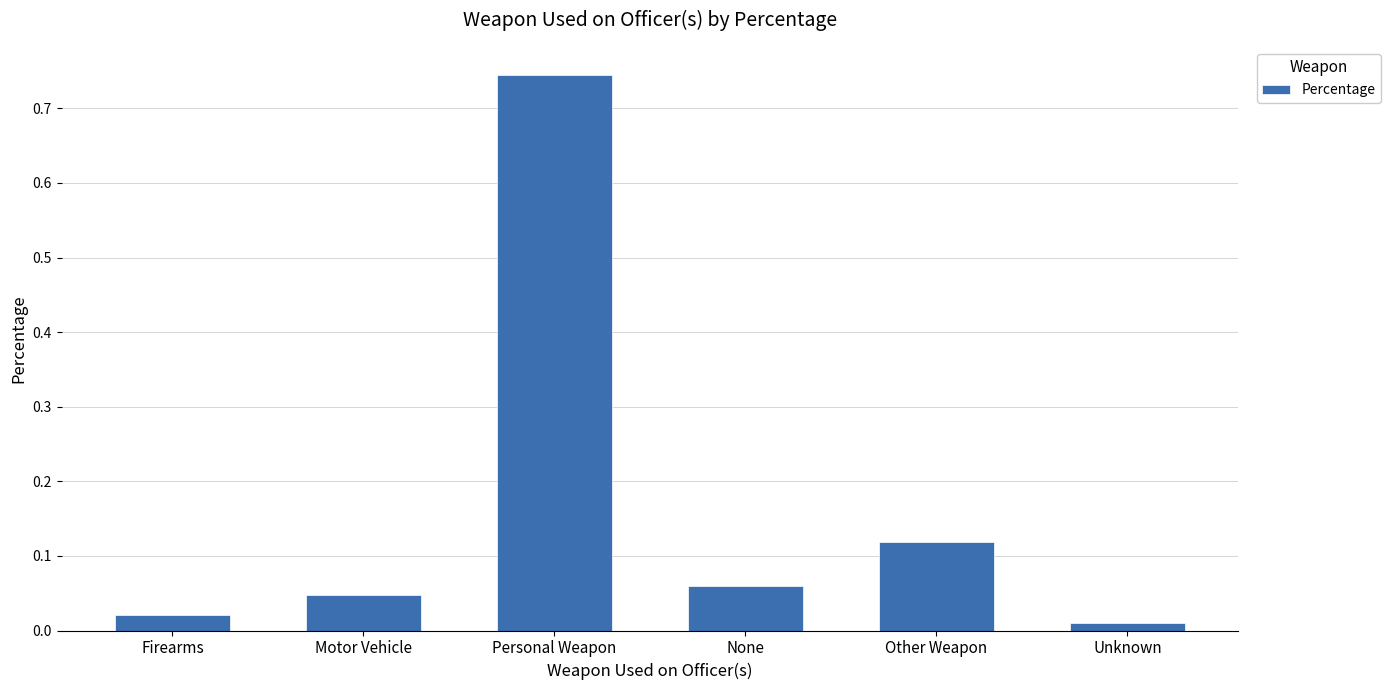

What position from the left is None?

4